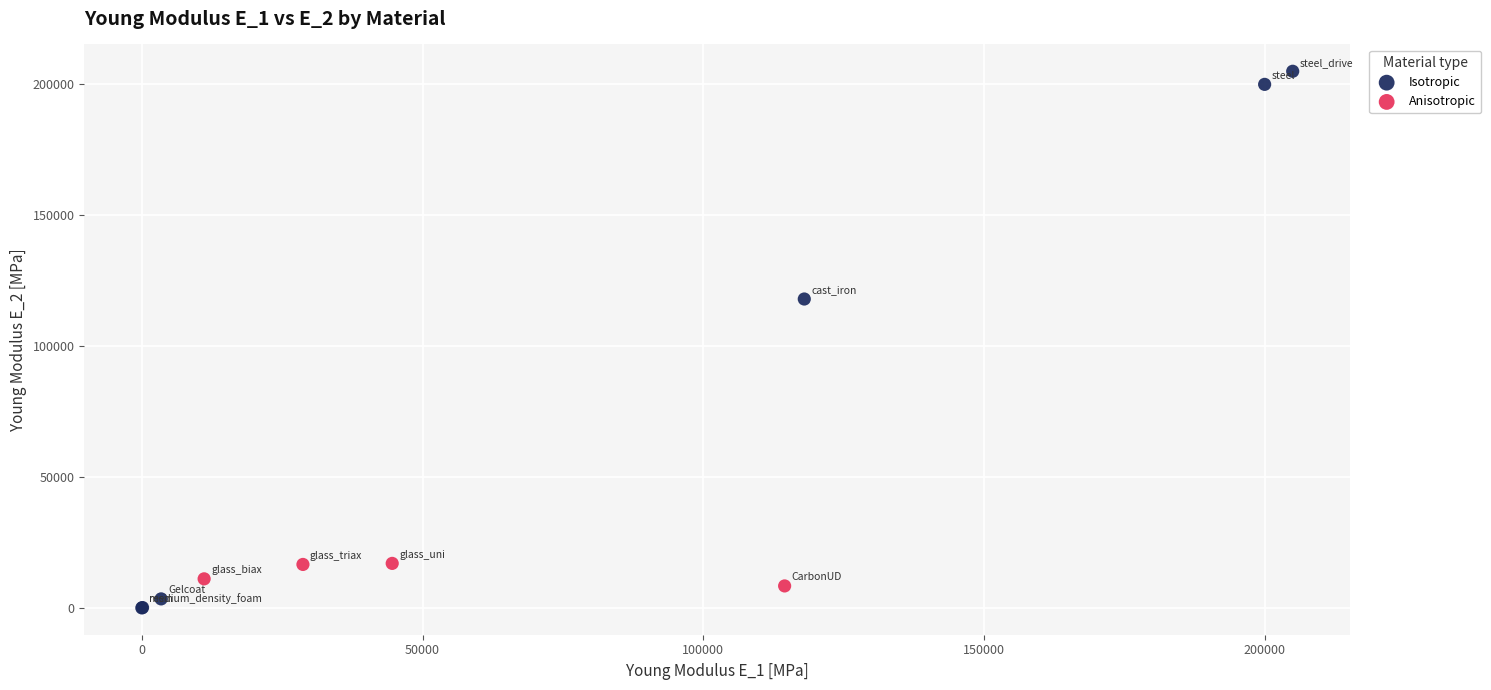

What are all the series names shown in the legend?

Isotropic, Anisotropic